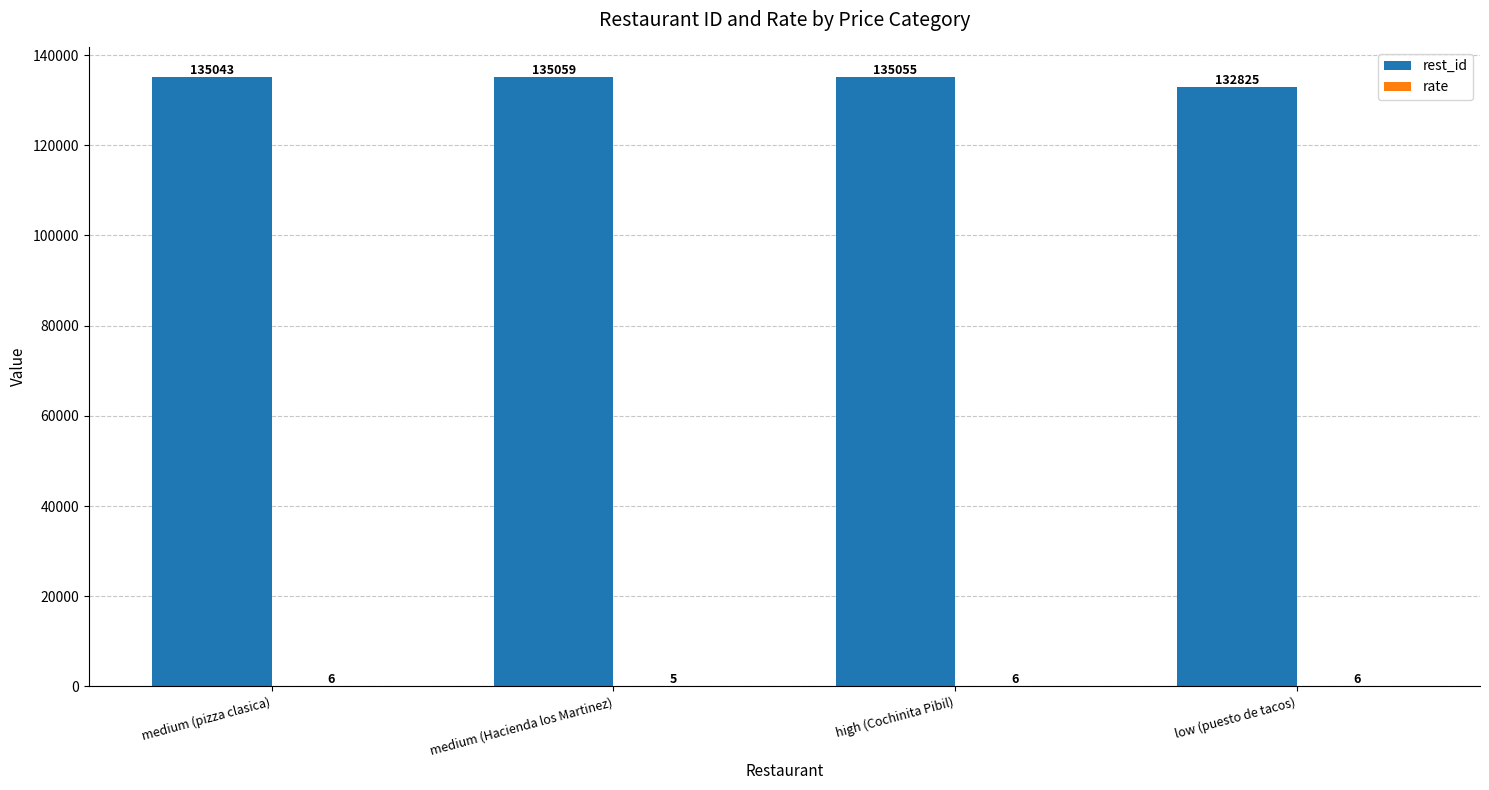

At which label does rest_id first exceed 135055?

medium (Hacienda los Martinez)